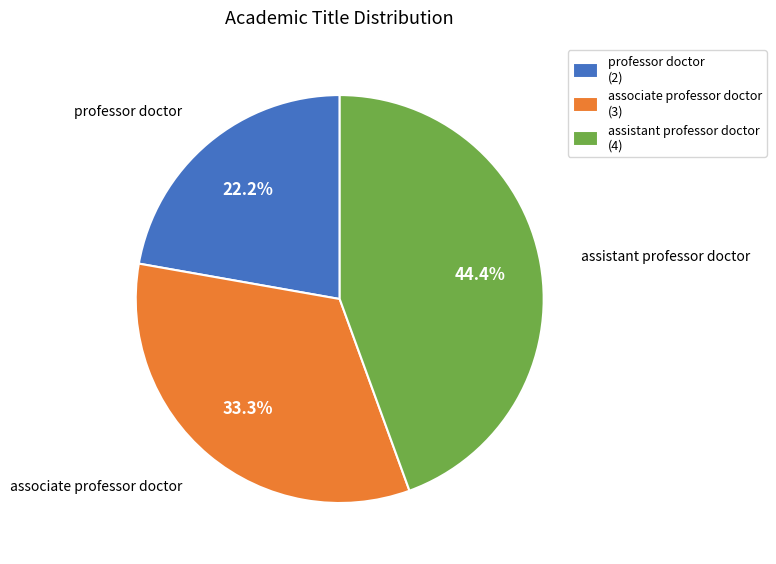

What percentage is the assistant professor doctor slice, to the nearest percent?

44%